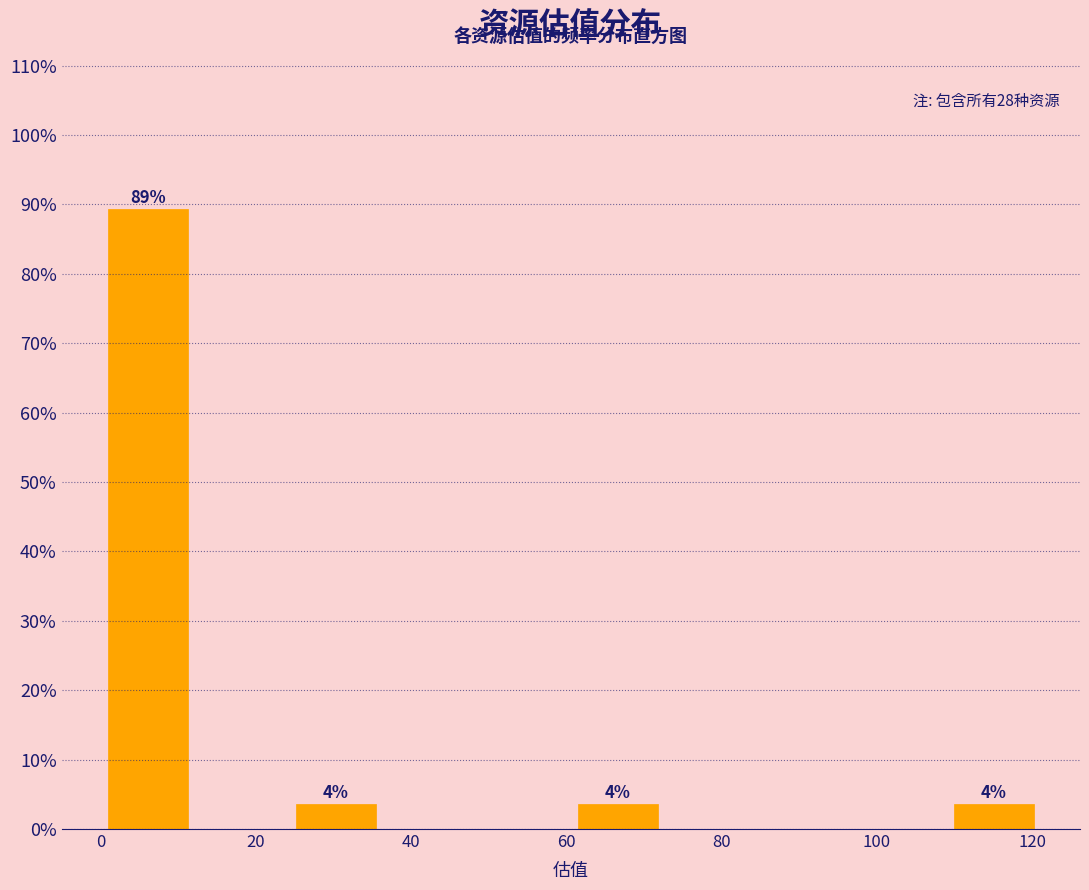

Which range on the x-axis has the tallest bar?

0 to 12